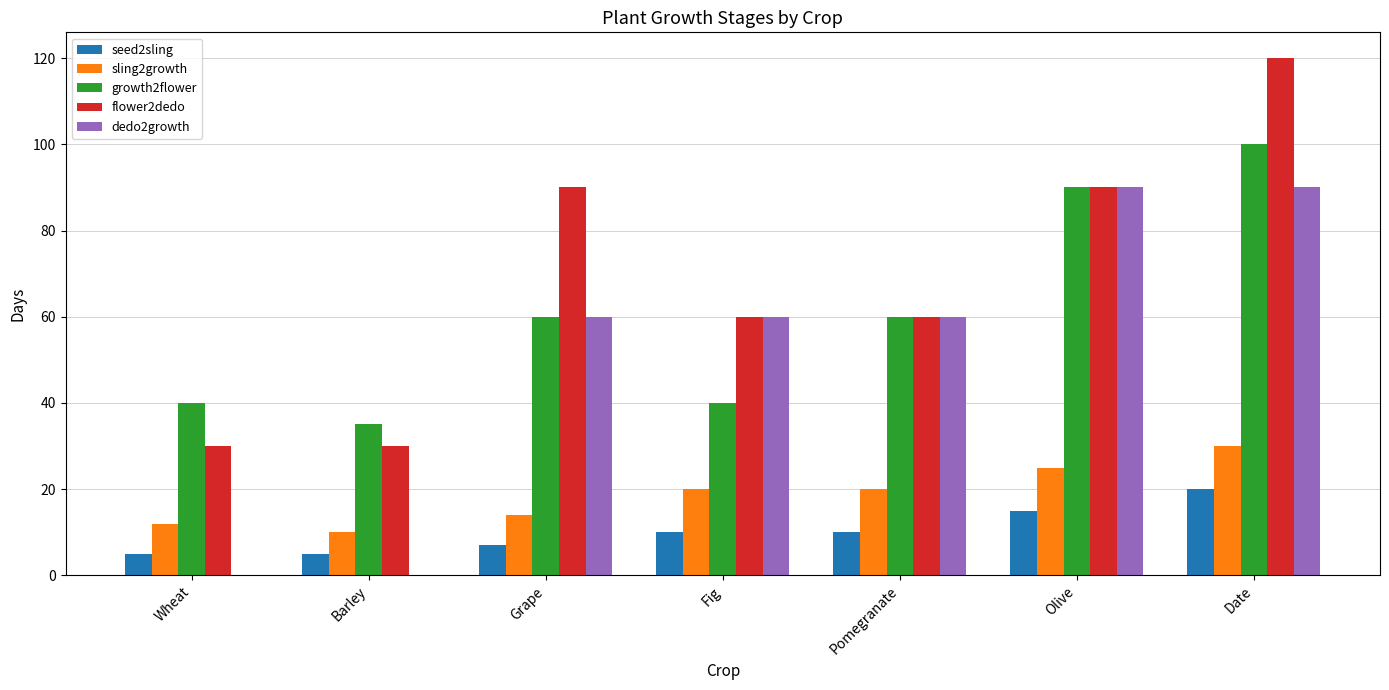

Is it true that seed2sling equals 7 at Grape?

True